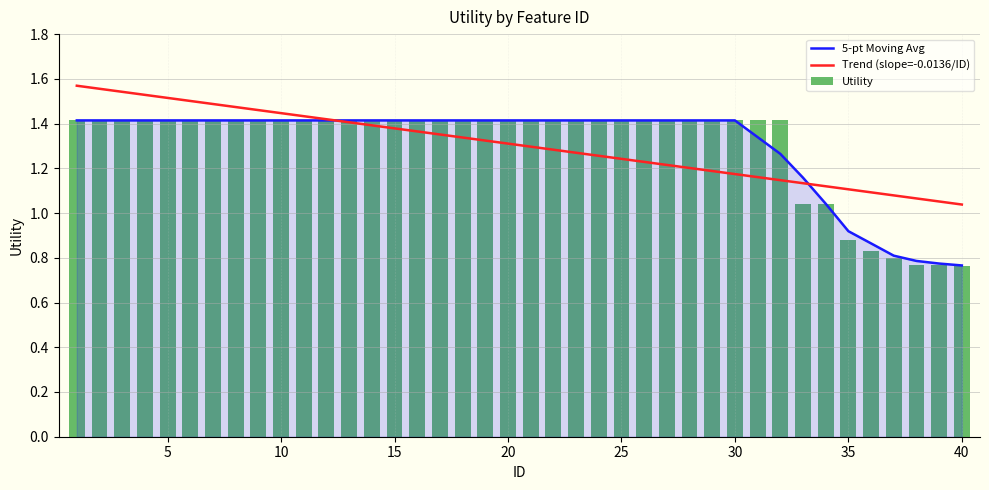

Which has a higher value, 25 or 13?

25